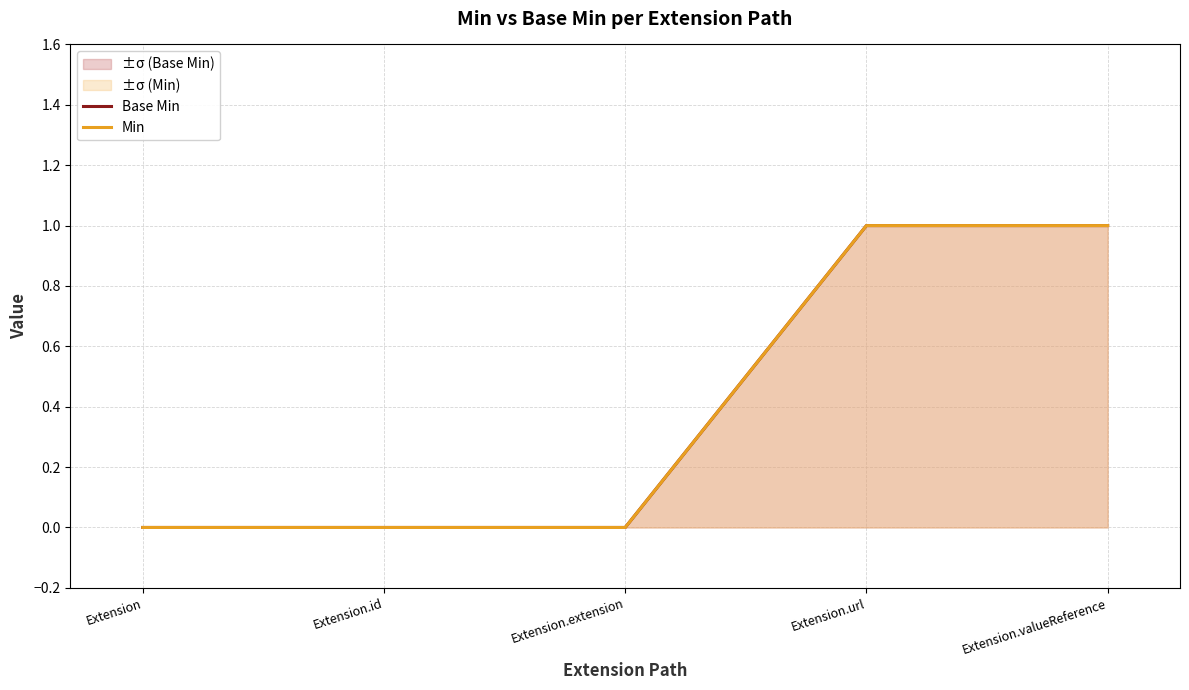

True or false: Base Min and Min cross at least once.

False